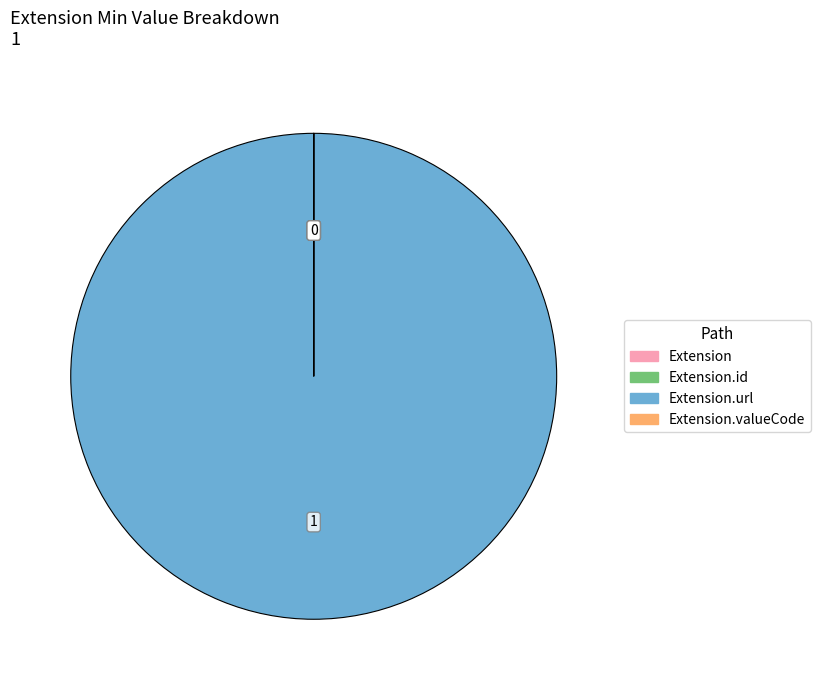

Does any single category account for the majority?

Yes